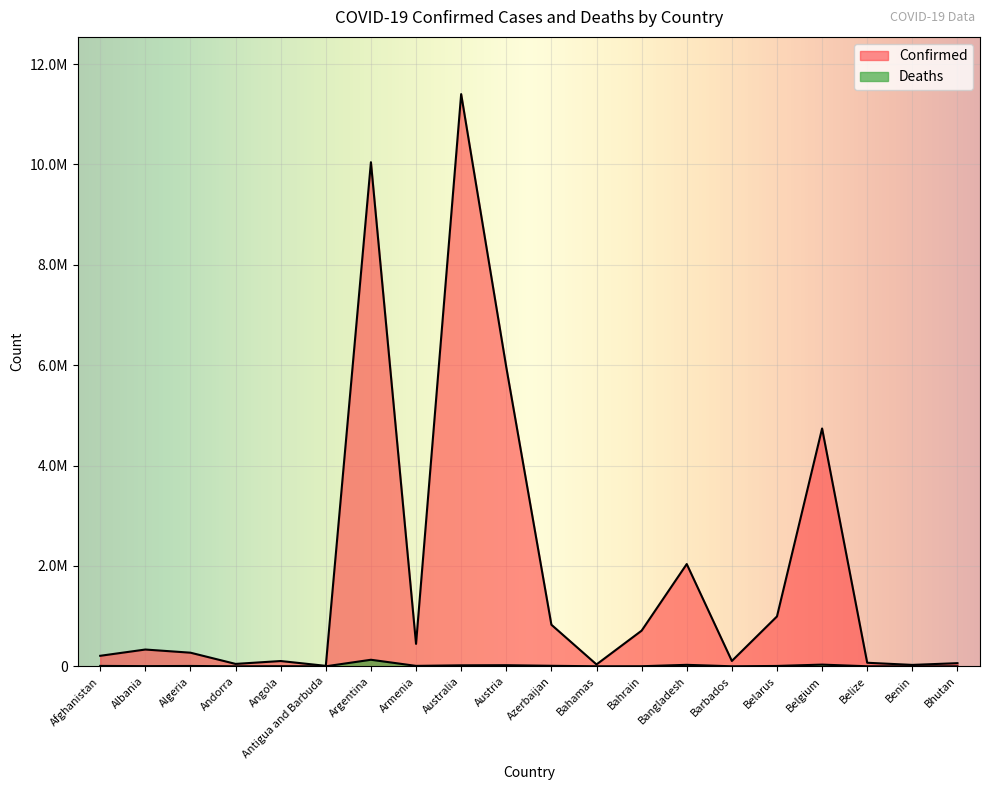

The Deaths series shows 26380 at Australia. True or false?

False